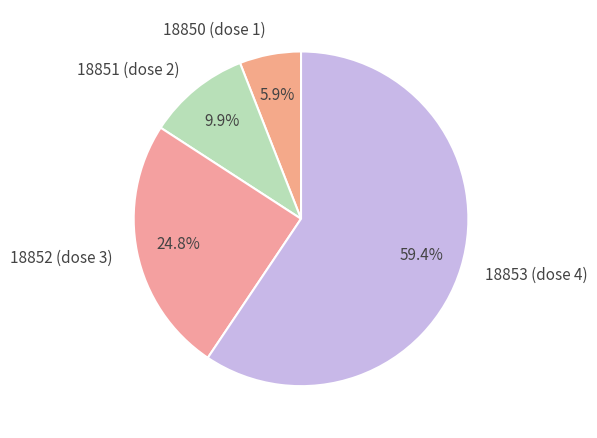

How many slices are in this pie chart?

4